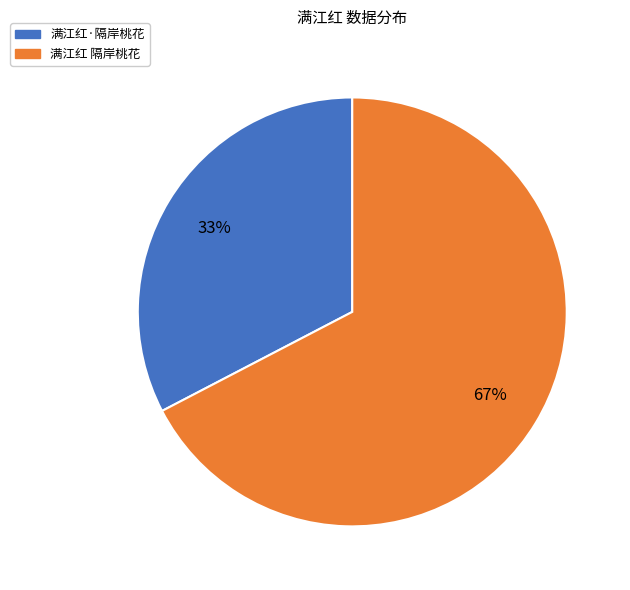

Which category has the smallest portion of the pie?

满江红·隔岸桃花